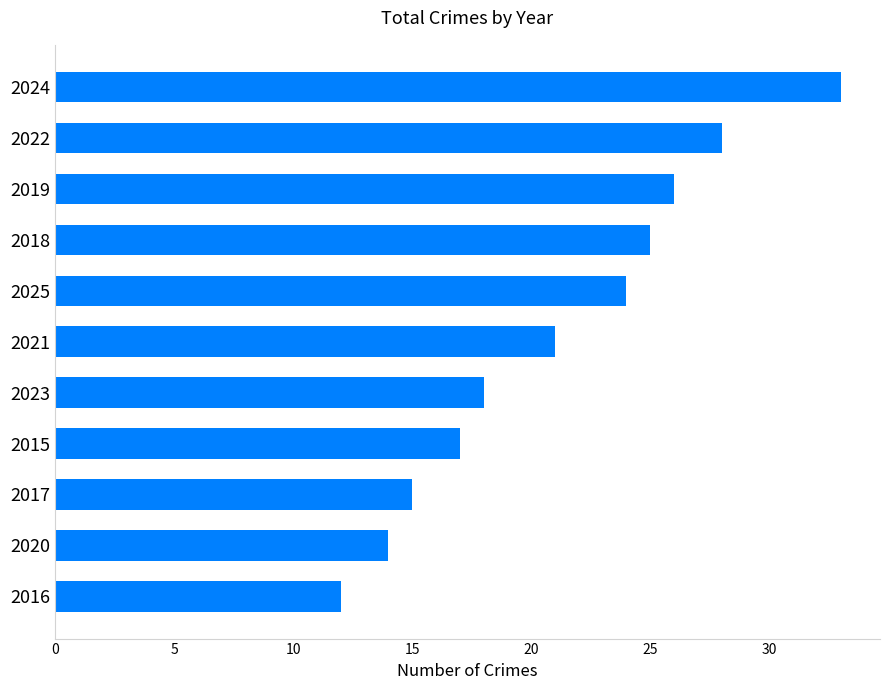

How many distinct data groups are displayed?

1